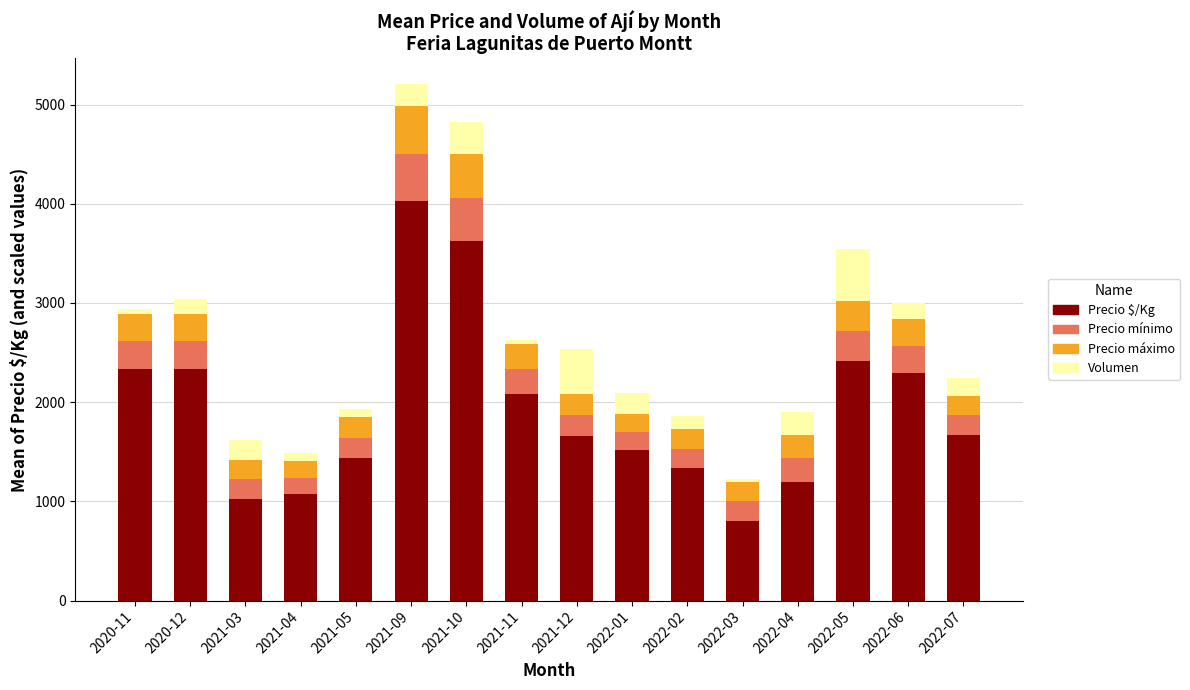

Which category has the lowest value in the Precio $/Kg series?

2022-03